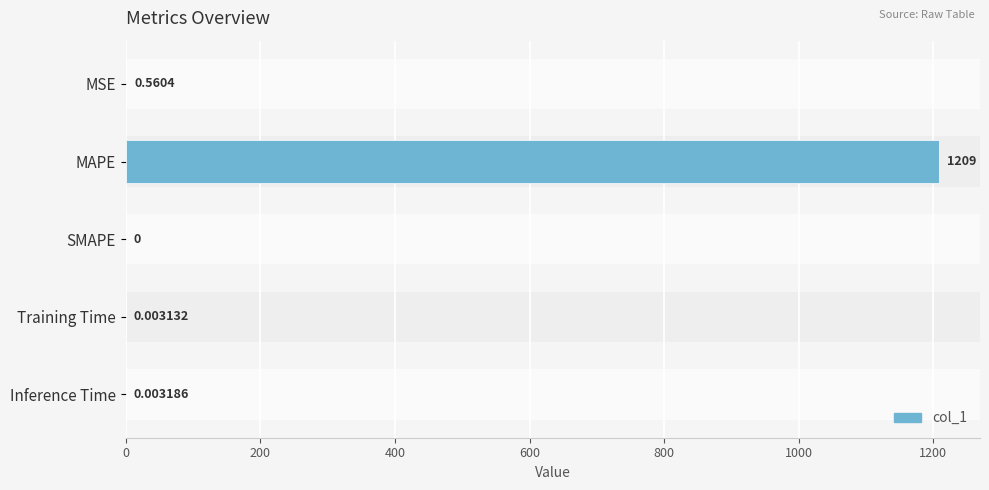

Between Training Time and SMAPE, which is larger?

Training Time